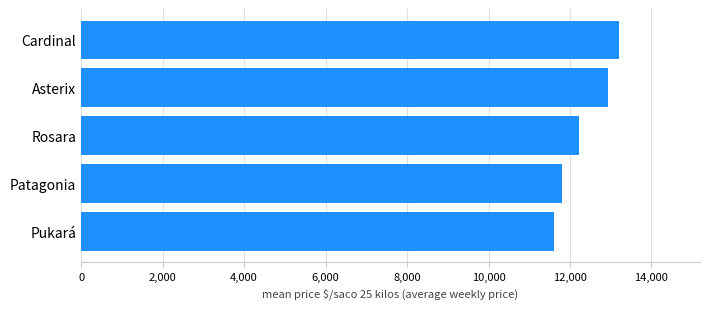

Is it true that the value at Cardinal is 13209.3?

True